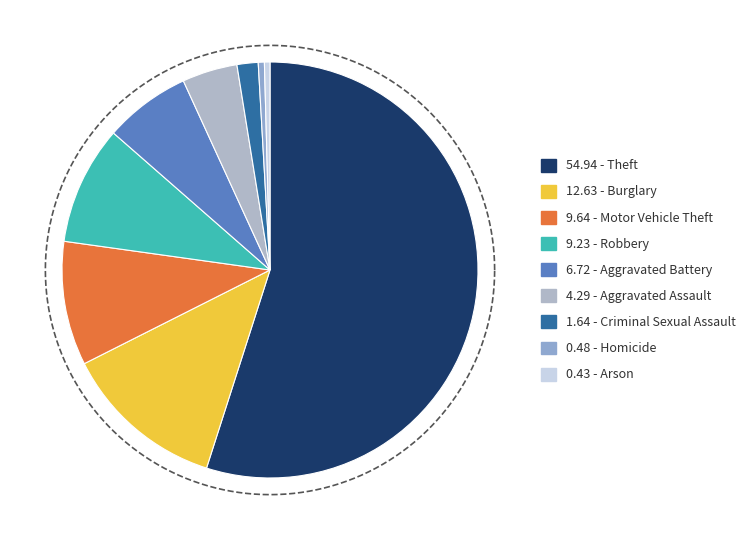

Rank the categories by value from lowest to highest.

Arson, Homicide, Criminal Sexual Assault, Aggravated Assault, Aggravated Battery, Robbery, Motor Vehicle Theft, Burglary, Theft